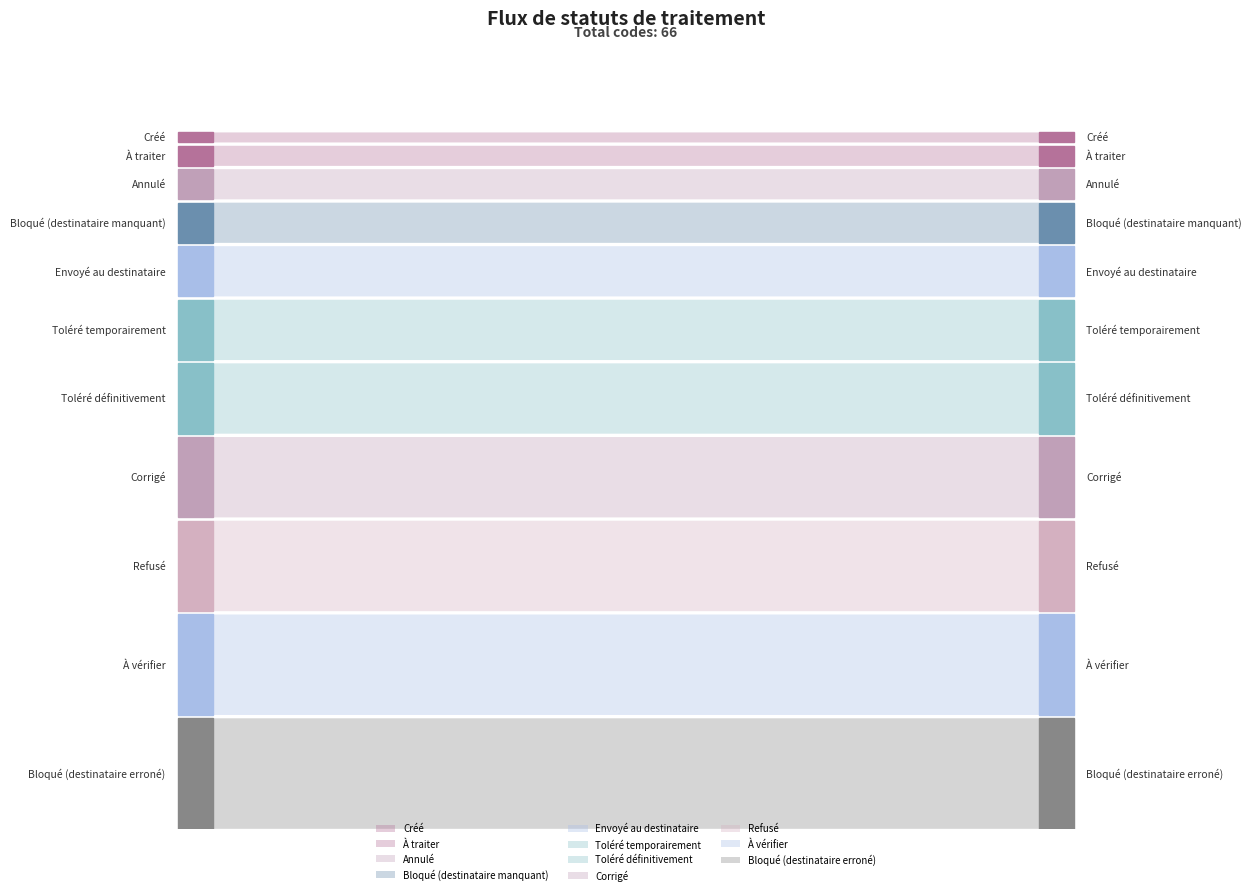

Reading left to right, list all the values displayed in this chart.

Créé=1	À traiter=2	Annulé=3	Bloqué (destinataire manquant)=4	Envoyé au destinataire=5	Toléré temporairement=6	Toléré définitivement=7	Corrigé=8	Refusé=9	À vérifier=10	Bloqué (destinataire erroné)=11